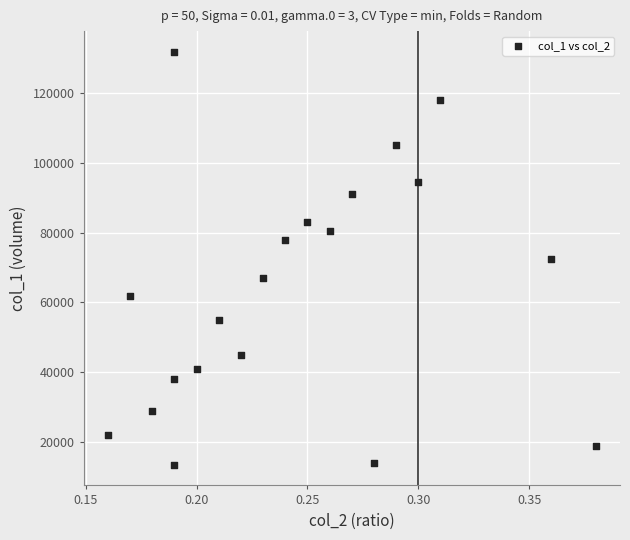

What is the range of Y values (max minus min)?

118370